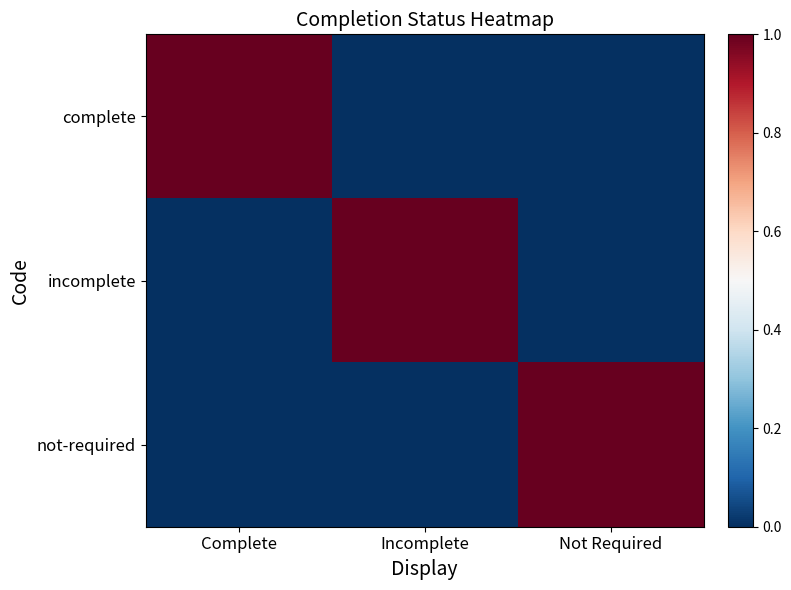

Reading left to right, transcribe all the data shown in this chart.

complete: Complete=1	Incomplete=0	Not Required=0
incomplete: Complete=0	Incomplete=1	Not Required=0
not-required: Complete=0	Incomplete=0	Not Required=1